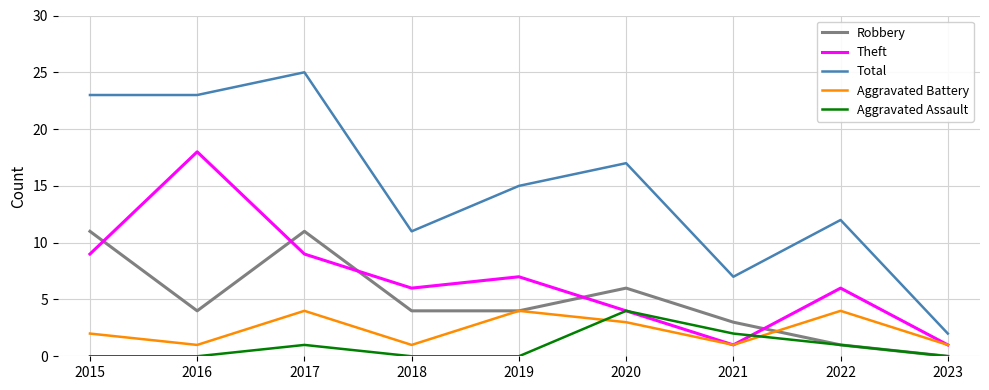

Reading left to right, extract all data points from this chart.

Robbery: 2015=11	2016=4	2017=11	2018=4	2019=4	2020=6	2021=3	2022=1	2023=0
Theft: 2015=9	2016=18	2017=9	2018=6	2019=7	2020=4	2021=1	2022=6	2023=1
Total: 2015=23	2016=23	2017=25	2018=11	2019=15	2020=17	2021=7	2022=12	2023=2
Aggravated Battery: 2015=2	2016=1	2017=4	2018=1	2019=4	2020=3	2021=1	2022=4	2023=1
Aggravated Assault: 2015=0	2016=0	2017=1	2018=0	2019=0	2020=4	2021=2	2022=1	2023=0